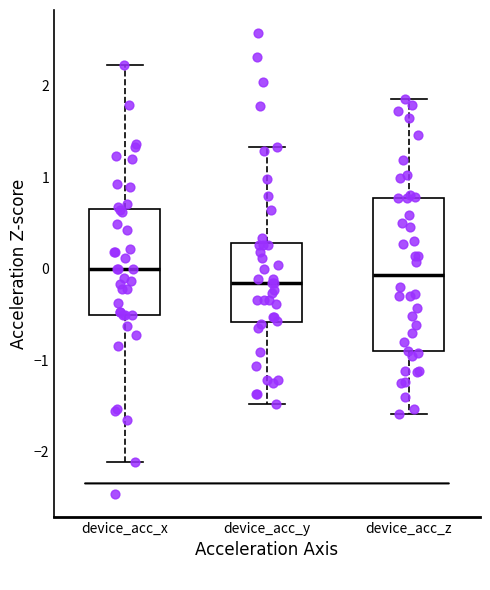

Where does the upper whisker of the box for device_acc_y end on the y-axis? The values are not printed on the chart, so give them approximately, as read against the axis.

1.3